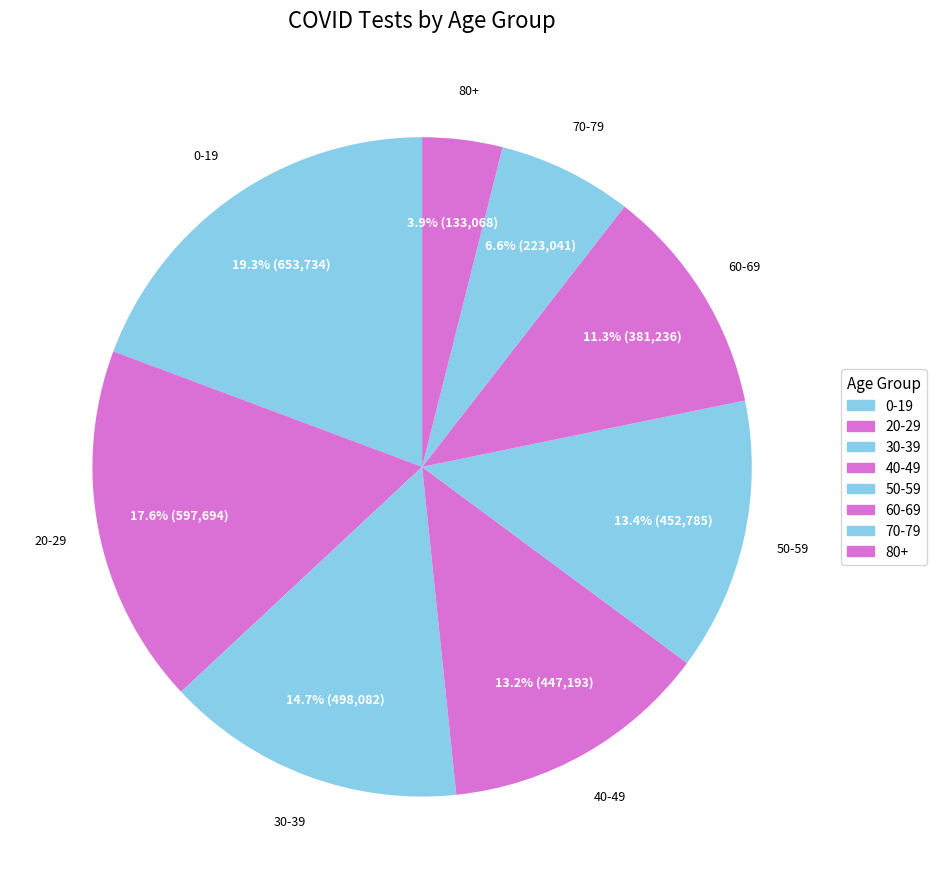

What percentage is the 50-59 slice, to the nearest percent?

13%